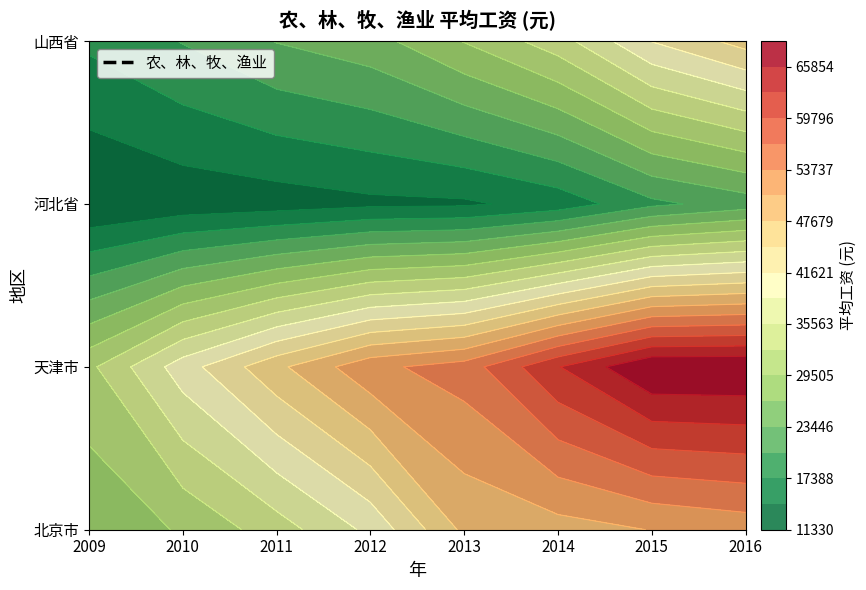

What is the maximum value for 天津市?

68883